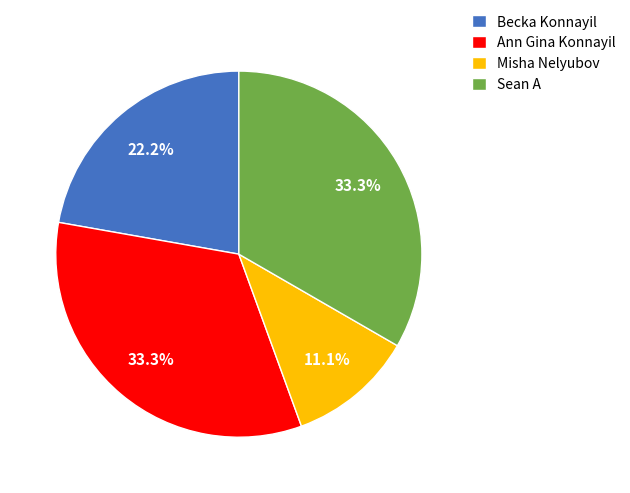

What percentage is the Ann Gina Konnayil slice, to the nearest percent?

33%